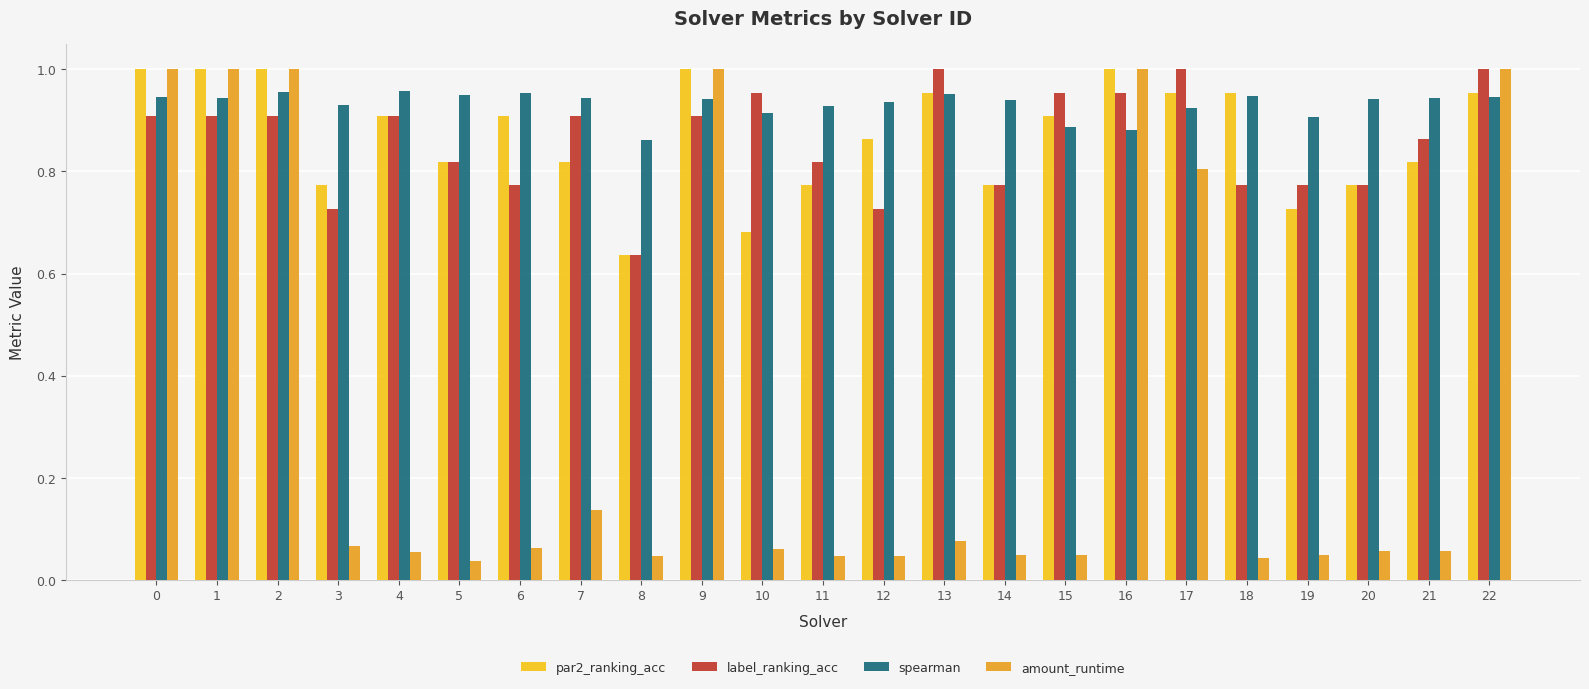

What is the difference between the maximum and second lowest values in the label_ranking_acc series?

0.3